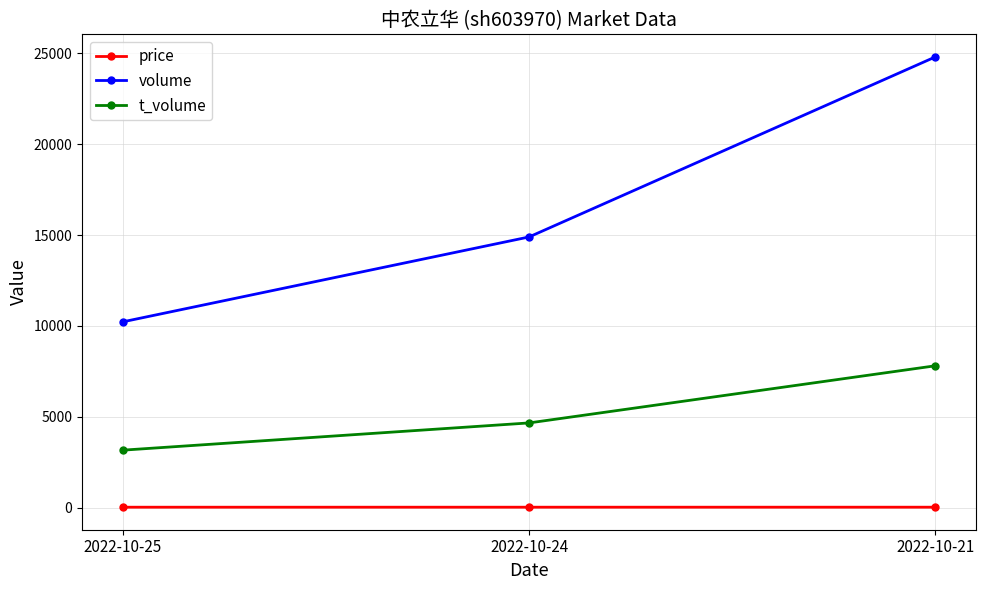

What is the difference between the maximum and minimum values in the volume series?

14578.0